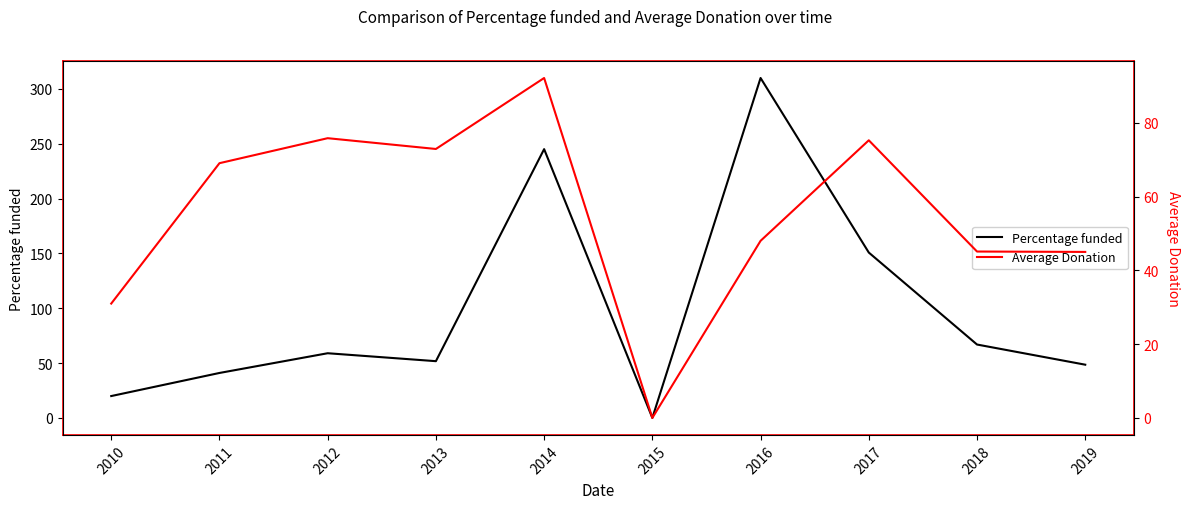

Where is the first local minimum for Percentage funded?

2013